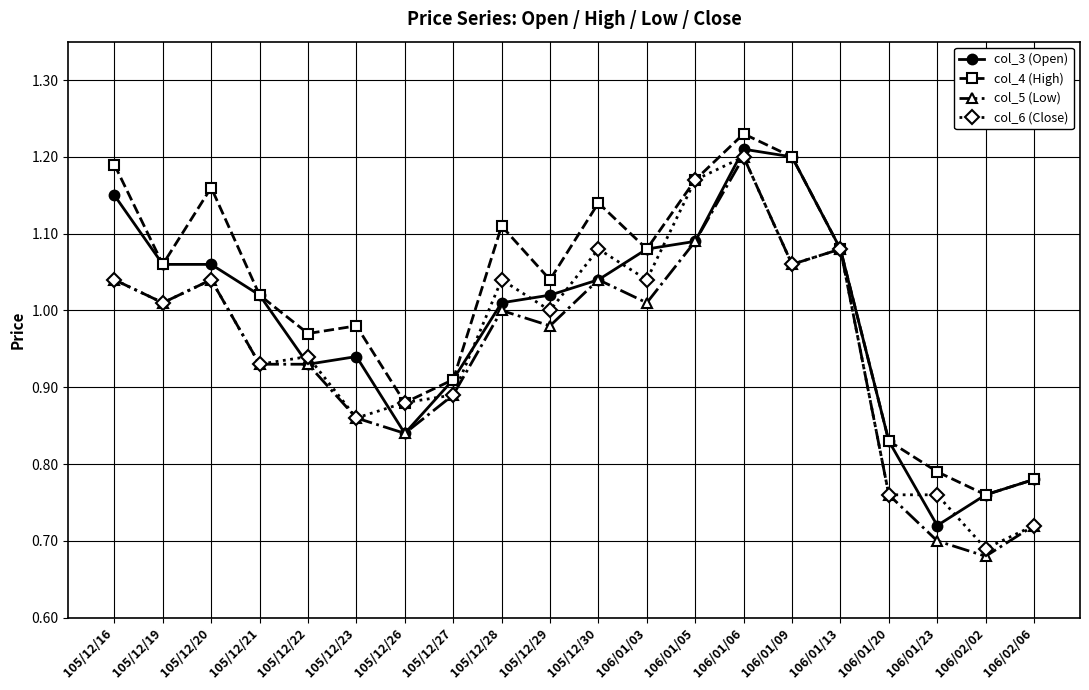

What is the label of the 4th point from the left?

105/12/21